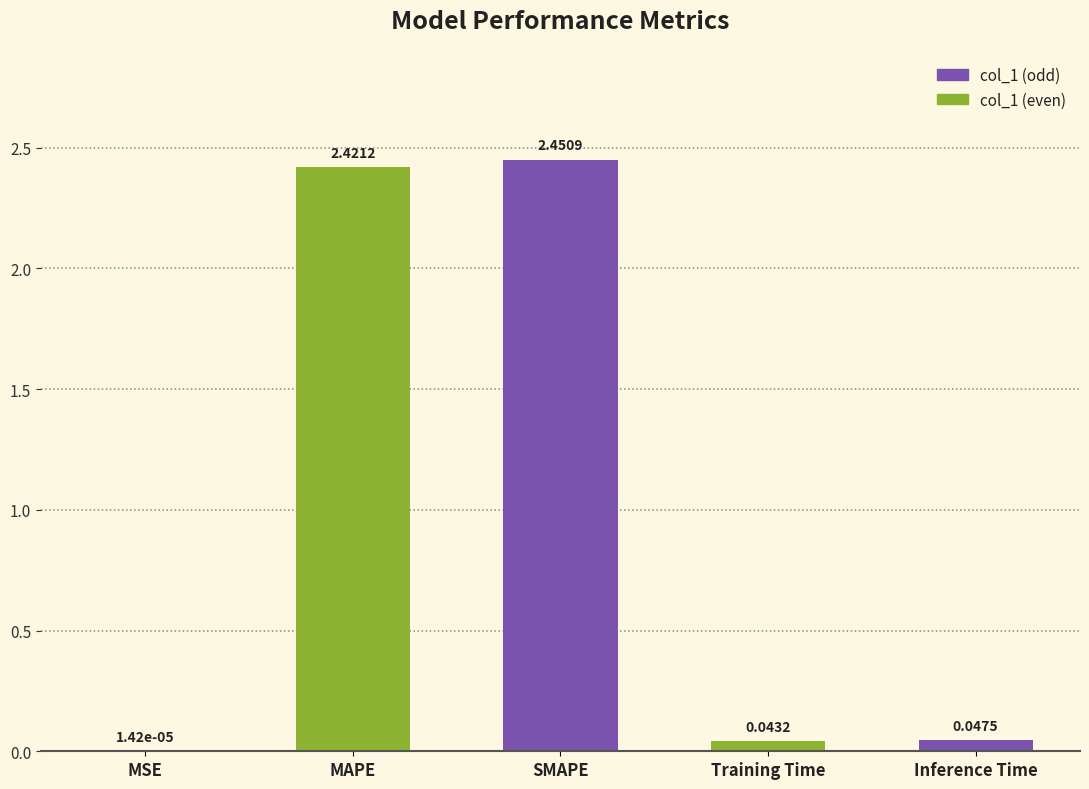

Which has a higher value, MSE or Inference Time?

Inference Time